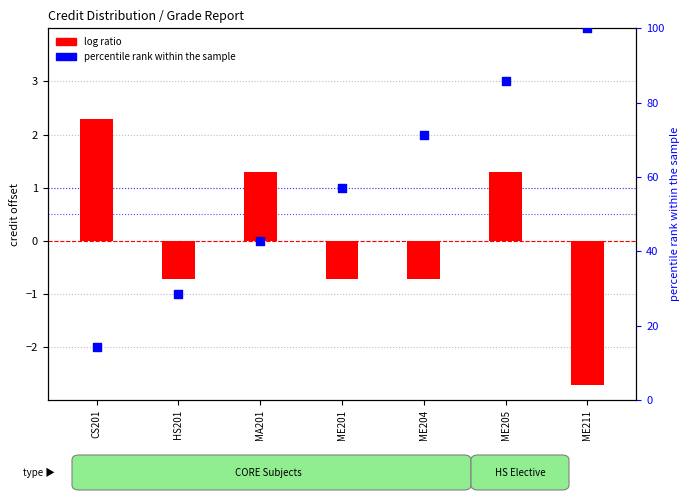

What is the total value across all series at HS201?

27.9